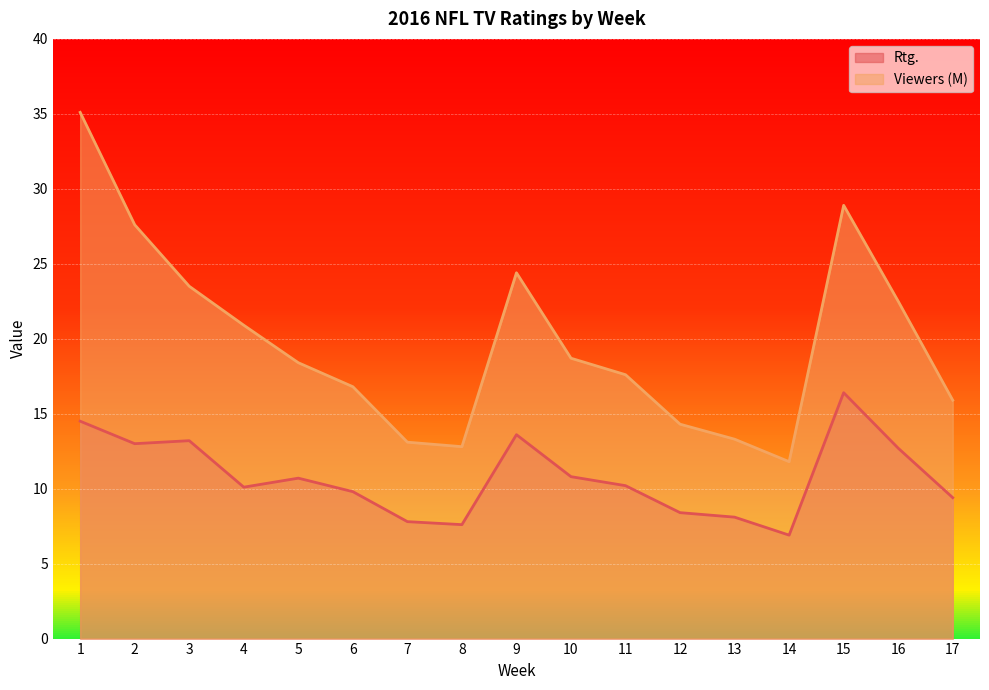

Which series has the largest range (max minus min)?

Viewers (M)